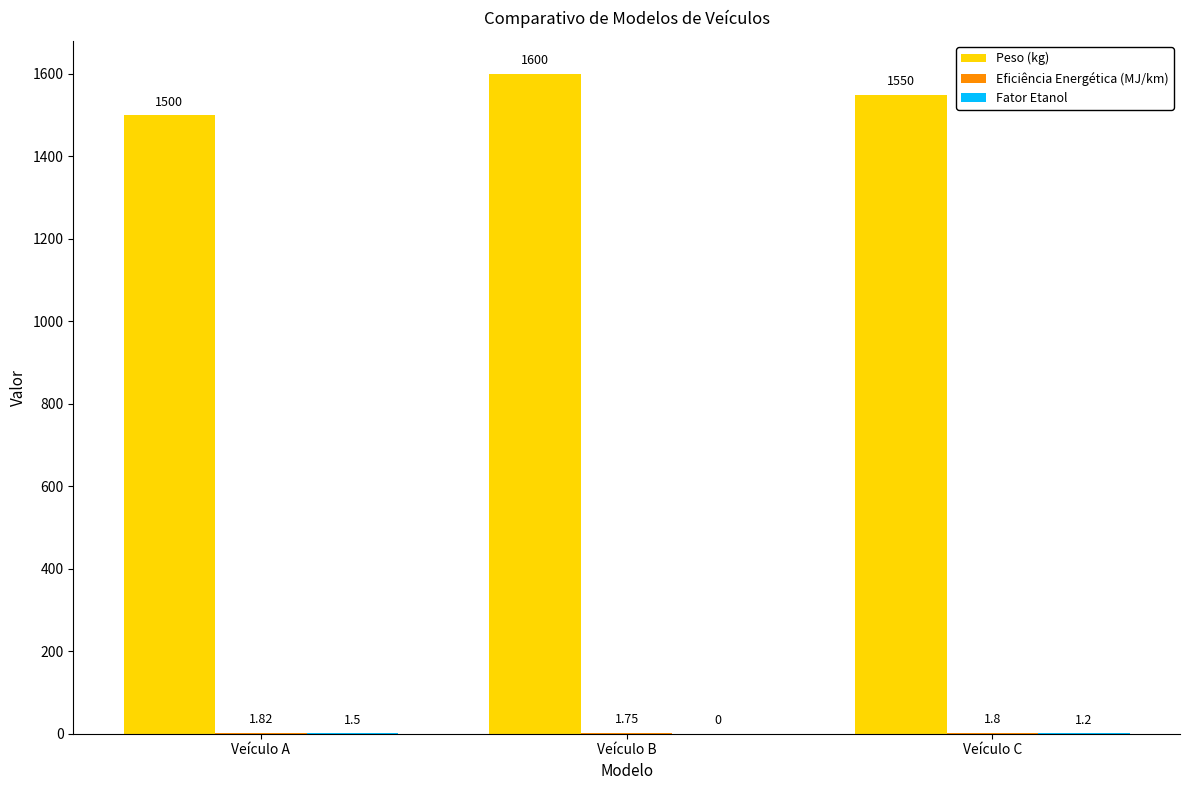

Which series has the largest total across all categories?

Peso (kg)